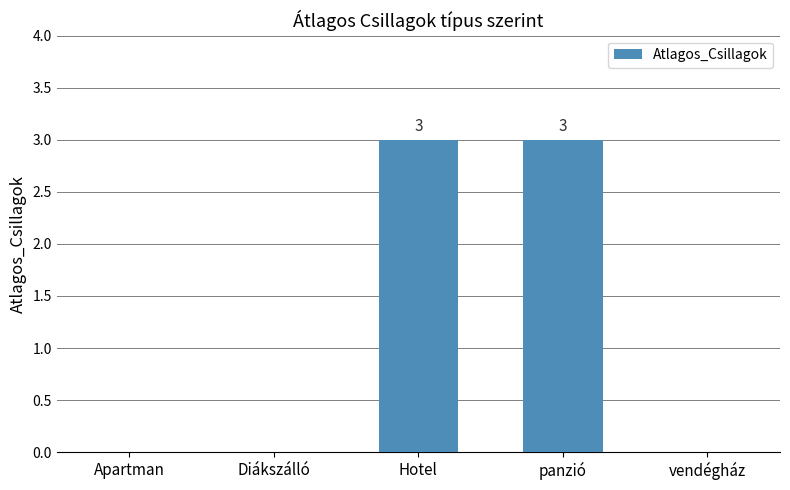

How many categories are shown in the chart?

5